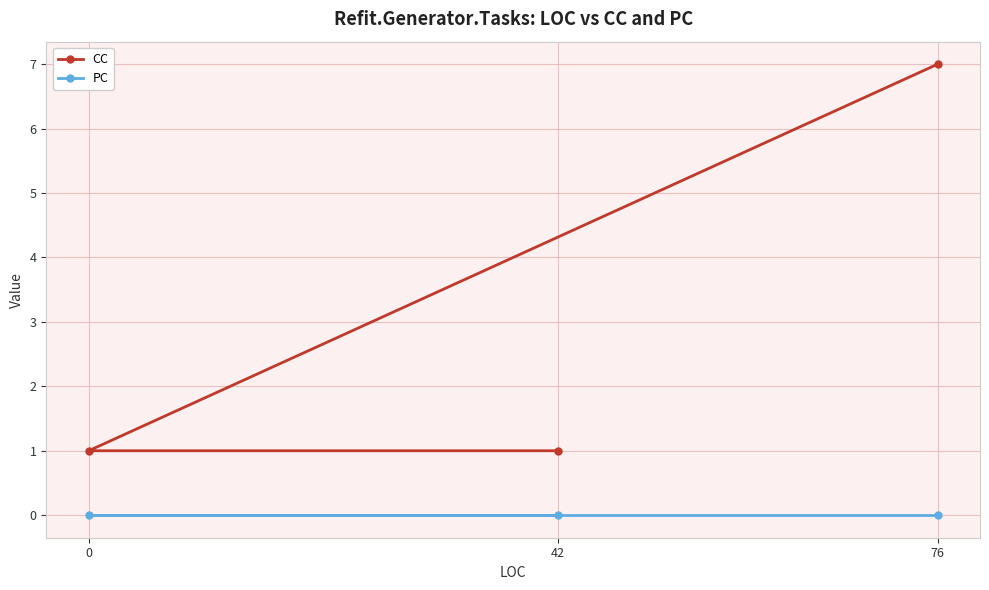

How many distinct data groups are displayed?

2